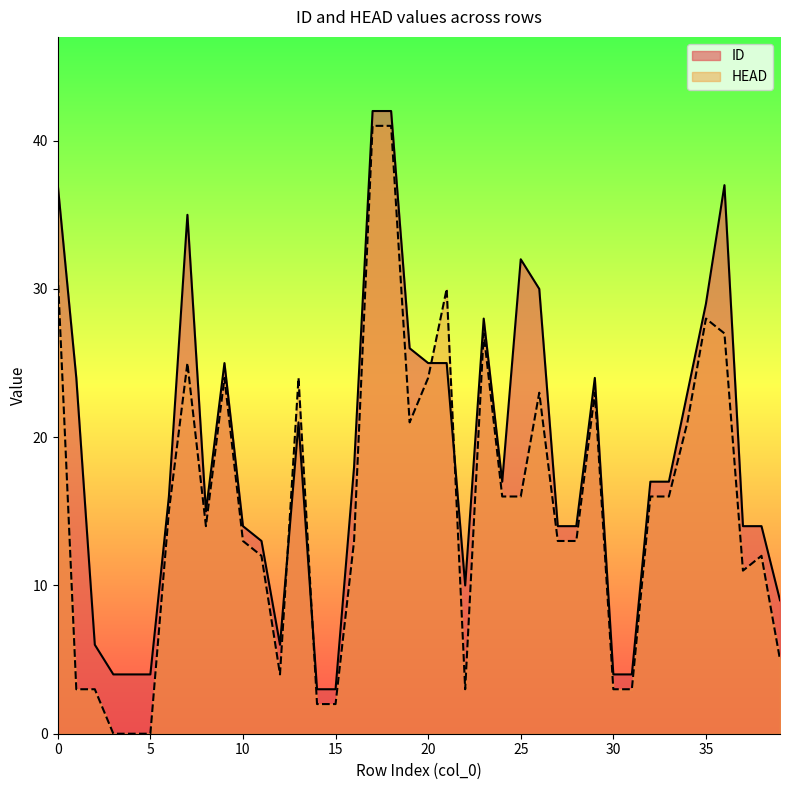

True or false: HEAD has more than 2 interior local peaks.

True